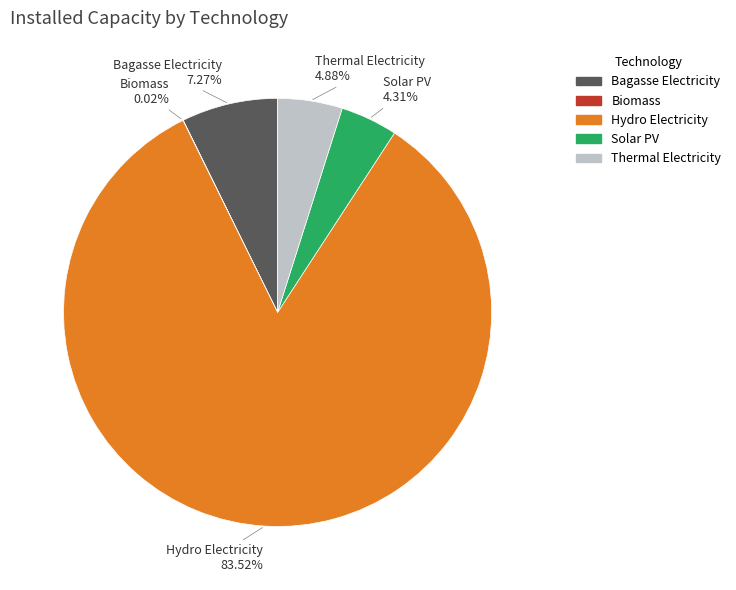

Which slice is the largest?

Hydro Electricity